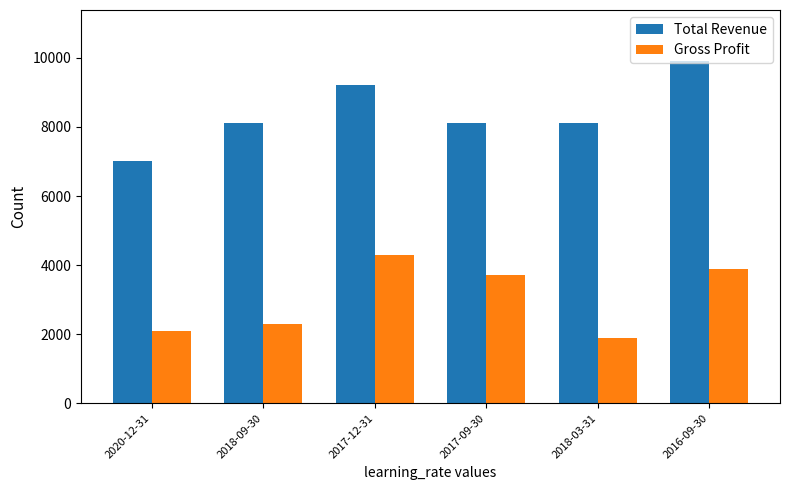

The value of Gross Profit at 2020-12-31 is 2100. True or false?

True